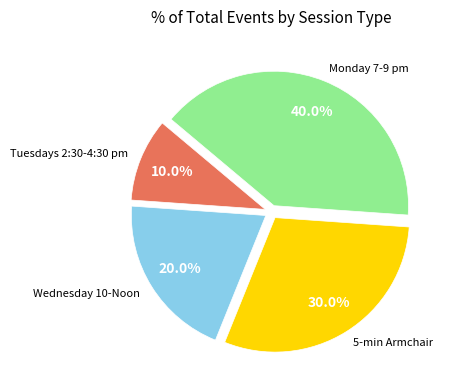

Is there any slice that represents more than half of the pie?

No